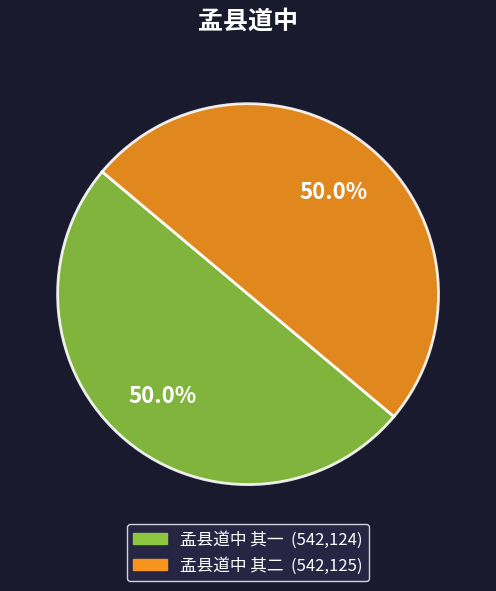

To the nearest percent, what is the average slice percentage?

50%